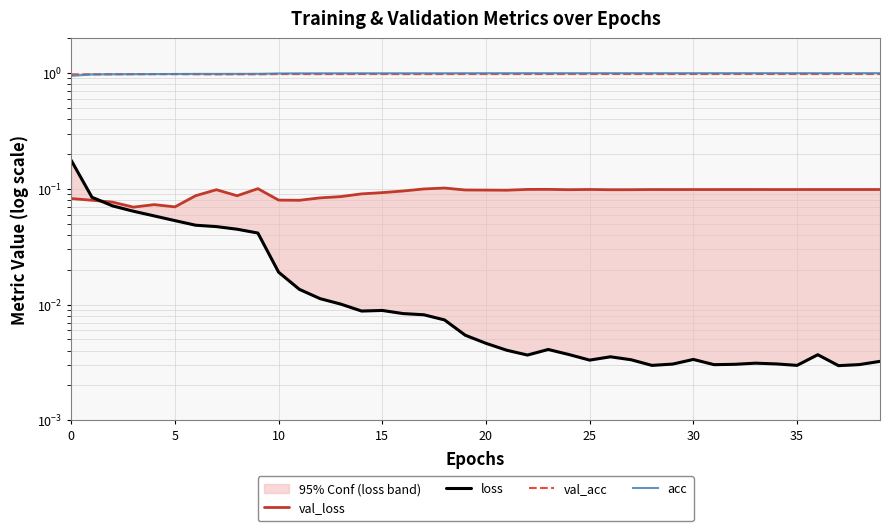

What is the value of the val_acc point at the 32nd from the left?

1.0